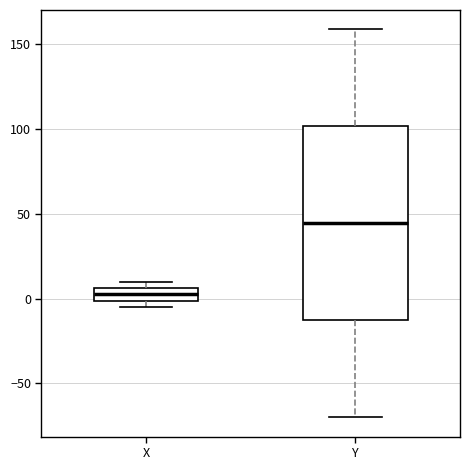

Which box is the tallest, from its lower edge to its upper edge?

Y